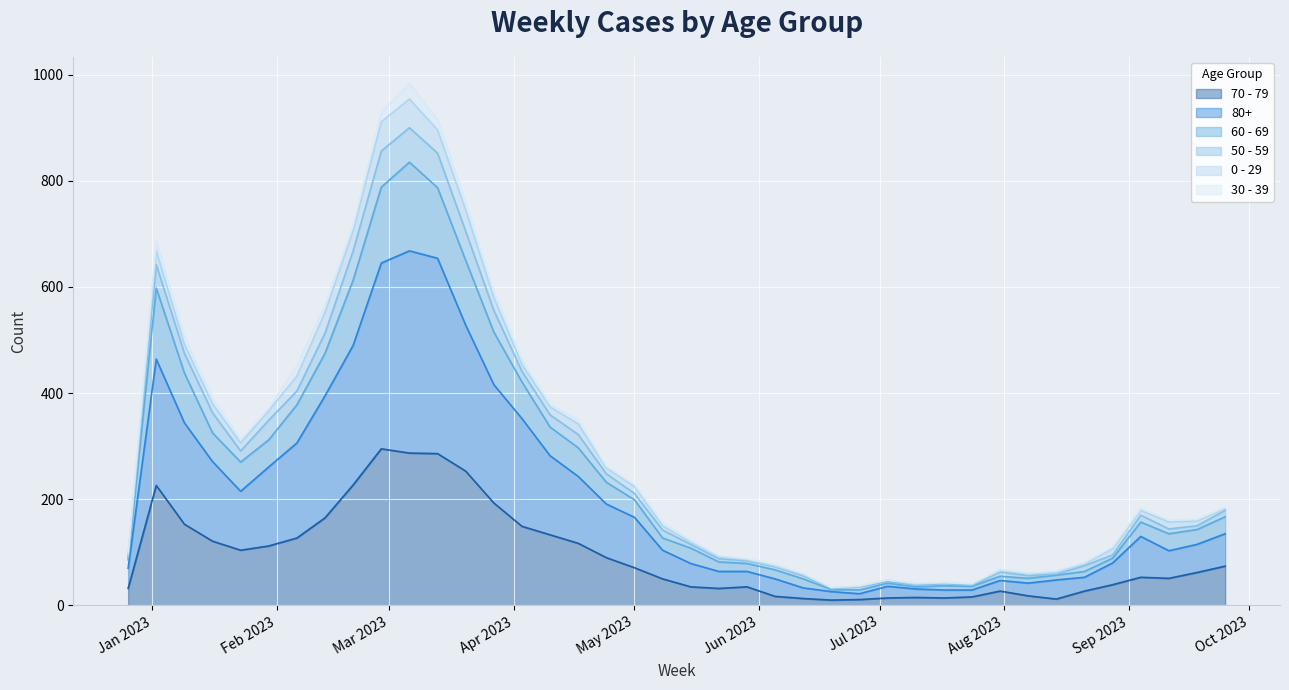

In 60 - 69, how many points are lower than both neighbors (excluding endpoints)?

6